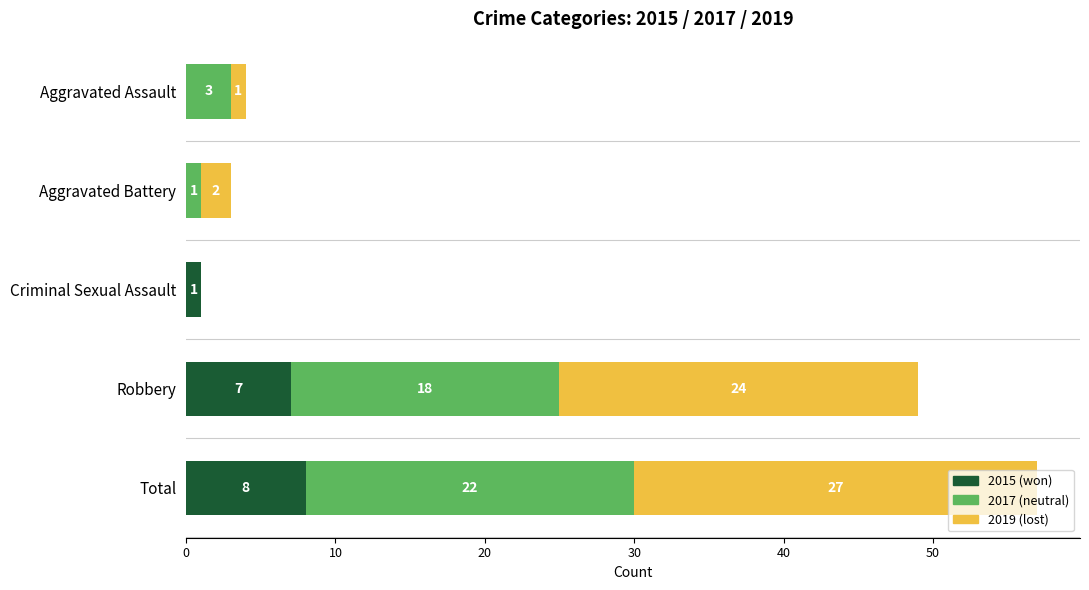

How many 2015 (won) values are between 0 and 7?

4